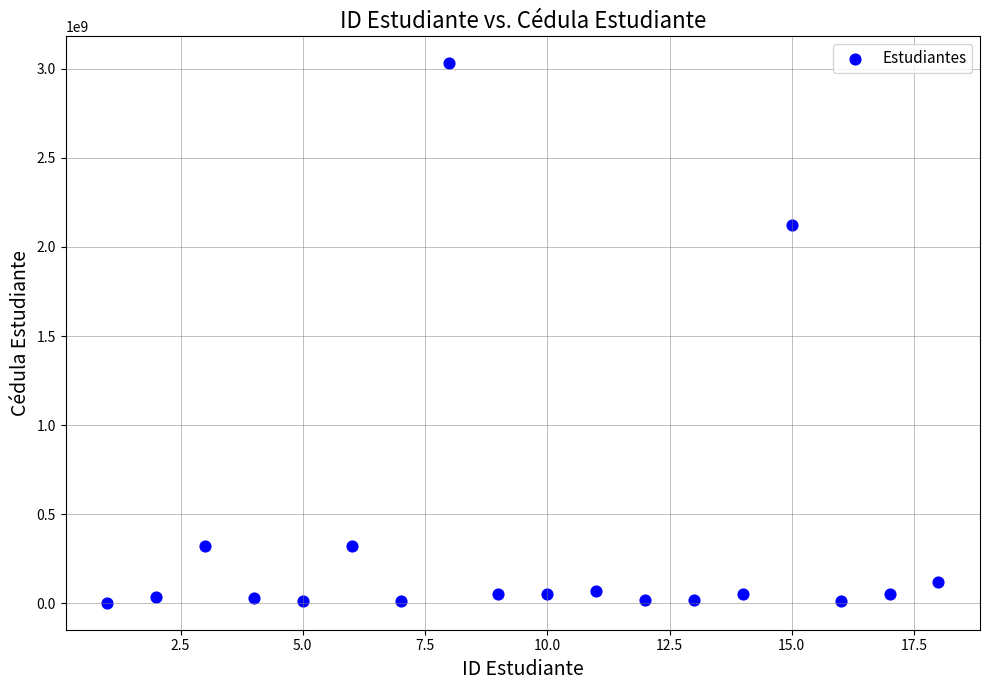

What is the range of X values (max minus min)?

17